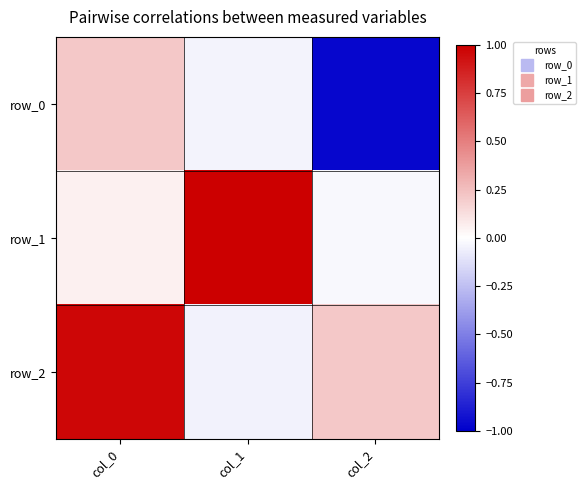

What is the total value across all series at col_2?

-0.8